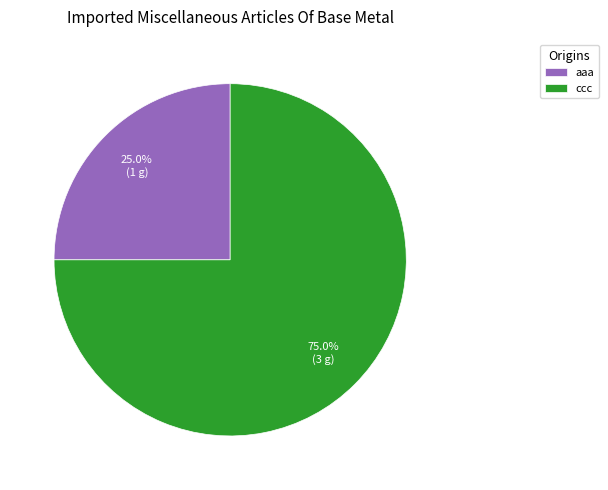

To the nearest percent, what portion does aaa represent?

25%